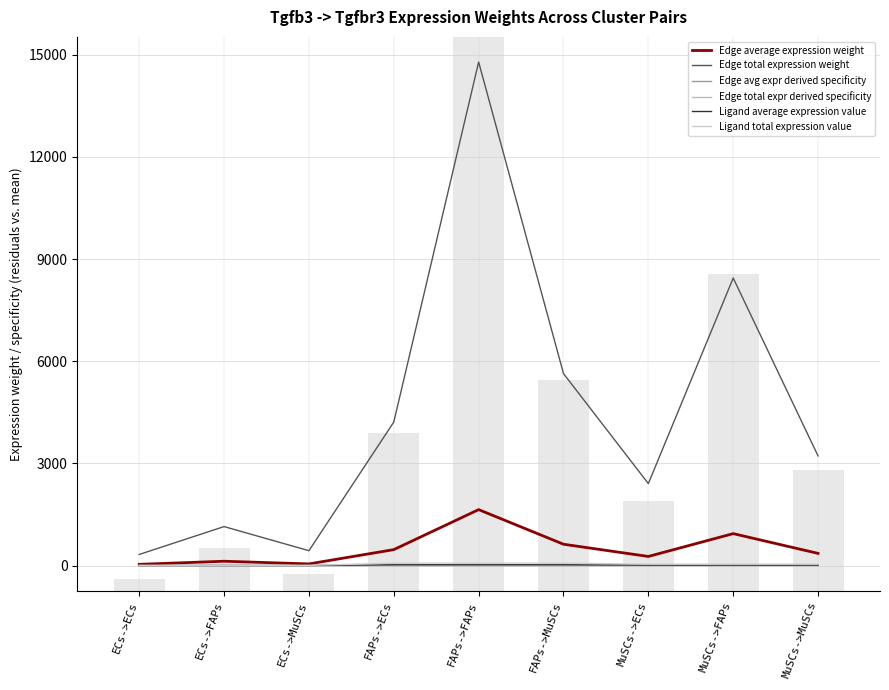

Is this an area chart (filled region under the line)?

No